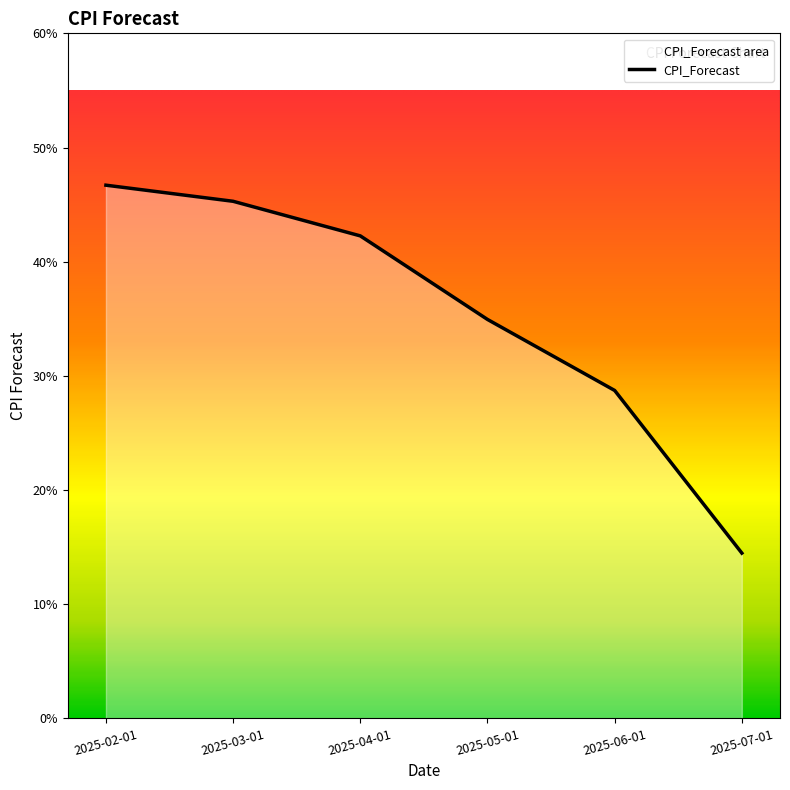

What is the difference between the maximum and minimum values?

0.3